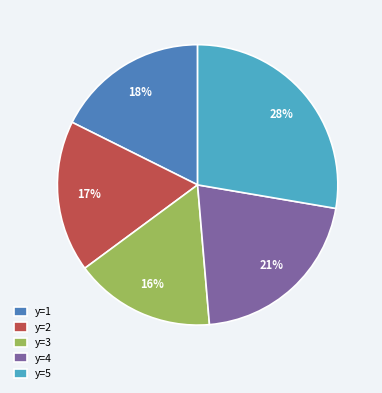

The y=4 slice represents 21% of the pie. True or false?

True